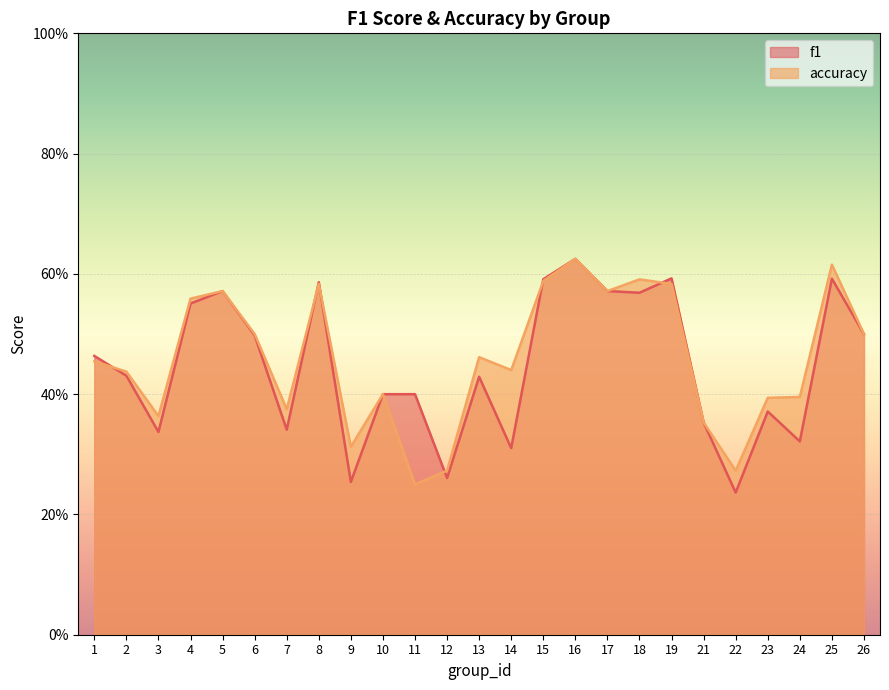

Read the accuracy value at 25.

0.6